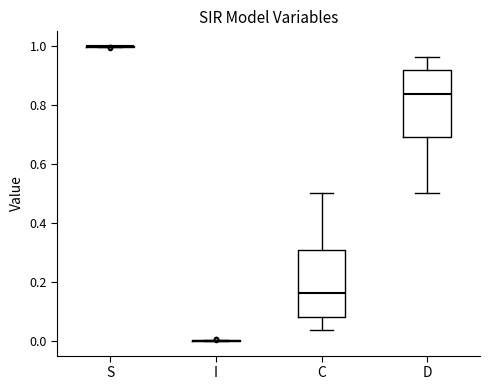

Reading left to right, read every box against the y-axis: the position of its median line, the range the box covers, and the ends of its whiskers. The values are not printed on the chart, so give them approximately, as read against the axis.

S: box collapsed to a line at 1.00, whiskers 1.00 to 1.00
I: box collapsed to a line at 0.00, whiskers 0.00 to 0.00
C: median 0.16, box 0.08 to 0.30, whiskers 0.04 to 0.50
D: median 0.84, box 0.70 to 0.92, whiskers 0.50 to 0.96